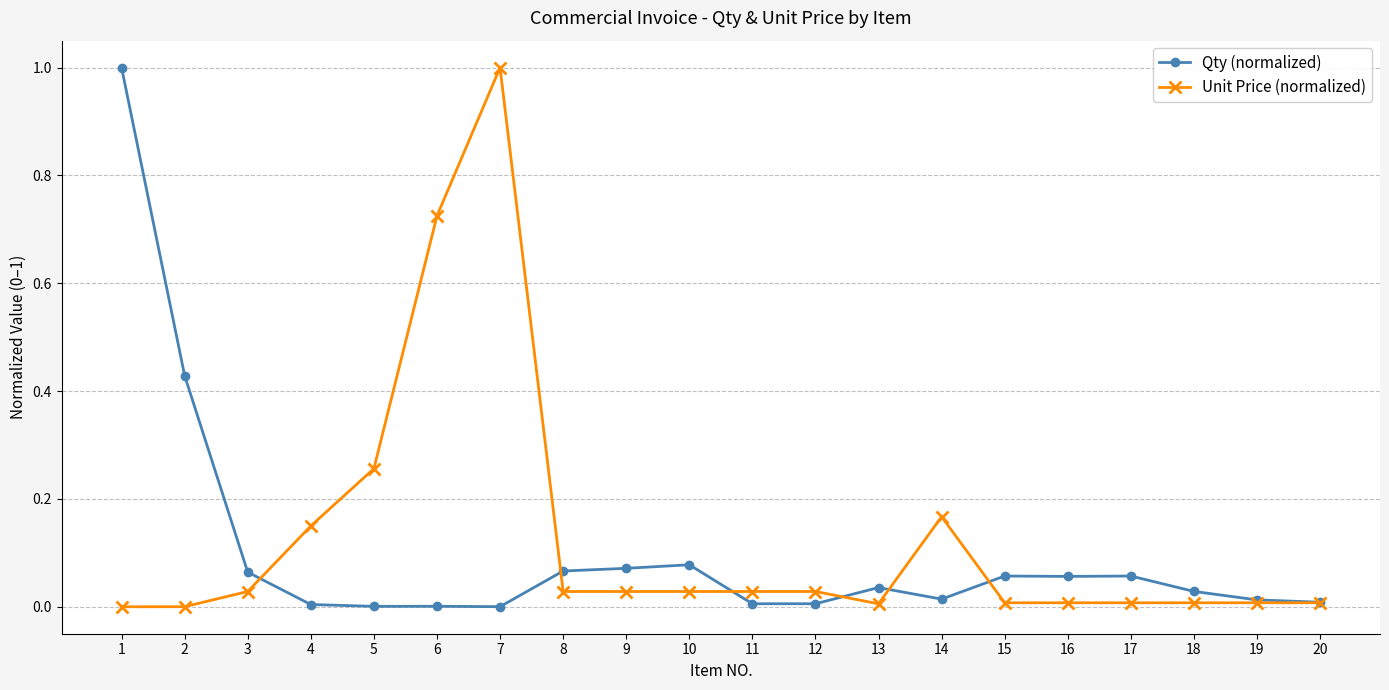

Which series changed the most between 2 and 11?

Qty (normalized)